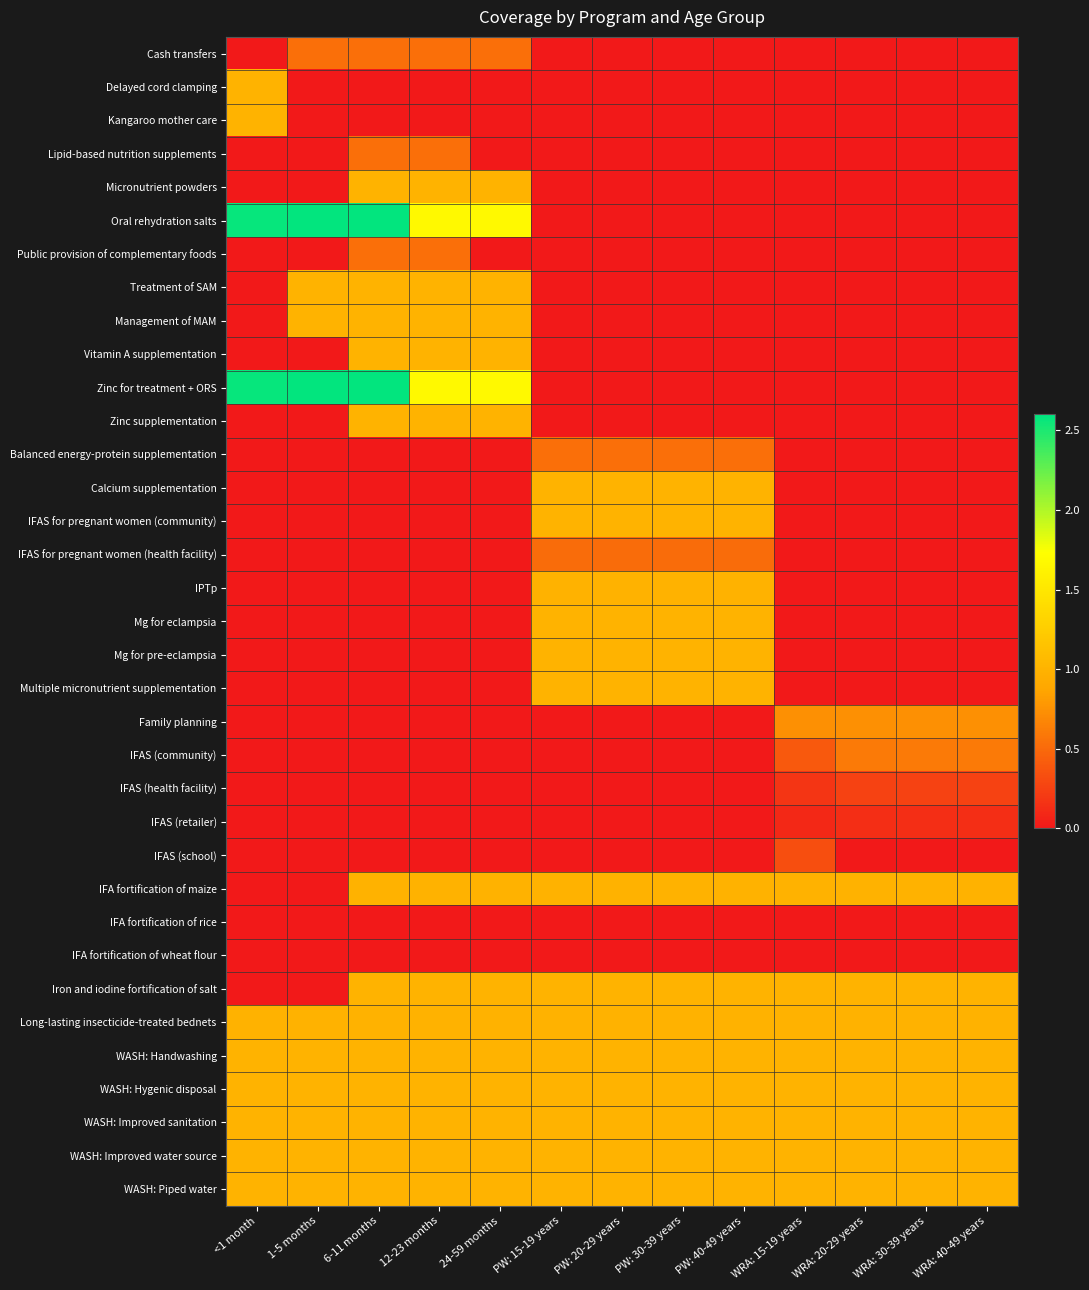

Reading left to right, transcribe all the data shown in this chart.

Cash transfers: <1 month=0.0	1-5 months=0.5	6-11 months=0.5	12-23 months=0.5	24-59 months=0.5	PW: 15-19 years=0.0	PW: 20-29 years=0.0	PW: 30-39 years=0.0	PW: 40-49 years=0.0	WRA: 15-19 years=0.0	WRA: 20-29 years=0.0	WRA: 30-39 years=0.0	WRA: 40-49 years=0.0
Delayed cord clamping: <1 month=1.0	1-5 months=0.0	6-11 months=0.0	12-23 months=0.0	24-59 months=0.0	PW: 15-19 years=0.0	PW: 20-29 years=0.0	PW: 30-39 years=0.0	PW: 40-49 years=0.0	WRA: 15-19 years=0.0	WRA: 20-29 years=0.0	WRA: 30-39 years=0.0	WRA: 40-49 years=0.0
Kangaroo mother care: <1 month=1.0	1-5 months=0.0	6-11 months=0.0	12-23 months=0.0	24-59 months=0.0	PW: 15-19 years=0.0	PW: 20-29 years=0.0	PW: 30-39 years=0.0	PW: 40-49 years=0.0	WRA: 15-19 years=0.0	WRA: 20-29 years=0.0	WRA: 30-39 years=0.0	WRA: 40-49 years=0.0
Lipid-based nutrition supplements: <1 month=0.0	1-5 months=0.0	6-11 months=0.5	12-23 months=0.5	24-59 months=0.0	PW: 15-19 years=0.0	PW: 20-29 years=0.0	PW: 30-39 years=0.0	PW: 40-49 years=0.0	WRA: 15-19 years=0.0	WRA: 20-29 years=0.0	WRA: 30-39 years=0.0	WRA: 40-49 years=0.0
Micronutrient powders: <1 month=0.0	1-5 months=0.0	6-11 months=1.0	12-23 months=1.0	24-59 months=1.0	PW: 15-19 years=0.0	PW: 20-29 years=0.0	PW: 30-39 years=0.0	PW: 40-49 years=0.0	WRA: 15-19 years=0.0	WRA: 20-29 years=0.0	WRA: 30-39 years=0.0	WRA: 40-49 years=0.0
Oral rehydration salts: <1 month=2.6	1-5 months=2.6	6-11 months=2.6	12-23 months=1.7	24-59 months=1.7	PW: 15-19 years=0.0	PW: 20-29 years=0.0	PW: 30-39 years=0.0	PW: 40-49 years=0.0	WRA: 15-19 years=0.0	WRA: 20-29 years=0.0	WRA: 30-39 years=0.0	WRA: 40-49 years=0.0
Public provision of complementary foods: <1 month=0.0	1-5 months=0.0	6-11 months=0.5	12-23 months=0.5	24-59 months=0.0	PW: 15-19 years=0.0	PW: 20-29 years=0.0	PW: 30-39 years=0.0	PW: 40-49 years=0.0	WRA: 15-19 years=0.0	WRA: 20-29 years=0.0	WRA: 30-39 years=0.0	WRA: 40-49 years=0.0
Treatment of SAM: <1 month=0.0	1-5 months=1.0	6-11 months=1.0	12-23 months=1.0	24-59 months=1.0	PW: 15-19 years=0.0	PW: 20-29 years=0.0	PW: 30-39 years=0.0	PW: 40-49 years=0.0	WRA: 15-19 years=0.0	WRA: 20-29 years=0.0	WRA: 30-39 years=0.0	WRA: 40-49 years=0.0
Management of MAM: <1 month=0.0	1-5 months=1.0	6-11 months=1.0	12-23 months=1.0	24-59 months=1.0	PW: 15-19 years=0.0	PW: 20-29 years=0.0	PW: 30-39 years=0.0	PW: 40-49 years=0.0	WRA: 15-19 years=0.0	WRA: 20-29 years=0.0	WRA: 30-39 years=0.0	WRA: 40-49 years=0.0
Vitamin A supplementation: <1 month=0.0	1-5 months=0.0	6-11 months=1.0	12-23 months=1.0	24-59 months=1.0	PW: 15-19 years=0.0	PW: 20-29 years=0.0	PW: 30-39 years=0.0	PW: 40-49 years=0.0	WRA: 15-19 years=0.0	WRA: 20-29 years=0.0	WRA: 30-39 years=0.0	WRA: 40-49 years=0.0
Zinc for treatment + ORS: <1 month=2.6	1-5 months=2.6	6-11 months=2.6	12-23 months=1.7	24-59 months=1.7	PW: 15-19 years=0.0	PW: 20-29 years=0.0	PW: 30-39 years=0.0	PW: 40-49 years=0.0	WRA: 15-19 years=0.0	WRA: 20-29 years=0.0	WRA: 30-39 years=0.0	WRA: 40-49 years=0.0
Zinc supplementation: <1 month=0.0	1-5 months=0.0	6-11 months=1.0	12-23 months=1.0	24-59 months=1.0	PW: 15-19 years=0.0	PW: 20-29 years=0.0	PW: 30-39 years=0.0	PW: 40-49 years=0.0	WRA: 15-19 years=0.0	WRA: 20-29 years=0.0	WRA: 30-39 years=0.0	WRA: 40-49 years=0.0
Balanced energy-protein supplementation: <1 month=0.0	1-5 months=0.0	6-11 months=0.0	12-23 months=0.0	24-59 months=0.0	PW: 15-19 years=0.5	PW: 20-29 years=0.5	PW: 30-39 years=0.5	PW: 40-49 years=0.5	WRA: 15-19 years=0.0	WRA: 20-29 years=0.0	WRA: 30-39 years=0.0	WRA: 40-49 years=0.0
Calcium supplementation: <1 month=0.0	1-5 months=0.0	6-11 months=0.0	12-23 months=0.0	24-59 months=0.0	PW: 15-19 years=1.0	PW: 20-29 years=1.0	PW: 30-39 years=1.0	PW: 40-49 years=1.0	WRA: 15-19 years=0.0	WRA: 20-29 years=0.0	WRA: 30-39 years=0.0	WRA: 40-49 years=0.0
IFAS for pregnant women (community): <1 month=0.0	1-5 months=0.0	6-11 months=0.0	12-23 months=0.0	24-59 months=0.0	PW: 15-19 years=1.0	PW: 20-29 years=1.0	PW: 30-39 years=1.0	PW: 40-49 years=1.0	WRA: 15-19 years=0.0	WRA: 20-29 years=0.0	WRA: 30-39 years=0.0	WRA: 40-49 years=0.0
IFAS for pregnant women (health facility): <1 month=0.0	1-5 months=0.0	6-11 months=0.0	12-23 months=0.0	24-59 months=0.0	PW: 15-19 years=0.5	PW: 20-29 years=0.5	PW: 30-39 years=0.5	PW: 40-49 years=0.5	WRA: 15-19 years=0.0	WRA: 20-29 years=0.0	WRA: 30-39 years=0.0	WRA: 40-49 years=0.0
IPTp: <1 month=0.0	1-5 months=0.0	6-11 months=0.0	12-23 months=0.0	24-59 months=0.0	PW: 15-19 years=1.0	PW: 20-29 years=1.0	PW: 30-39 years=1.0	PW: 40-49 years=1.0	WRA: 15-19 years=0.0	WRA: 20-29 years=0.0	WRA: 30-39 years=0.0	WRA: 40-49 years=0.0
Mg for eclampsia: <1 month=0.0	1-5 months=0.0	6-11 months=0.0	12-23 months=0.0	24-59 months=0.0	PW: 15-19 years=1.0	PW: 20-29 years=1.0	PW: 30-39 years=1.0	PW: 40-49 years=1.0	WRA: 15-19 years=0.0	WRA: 20-29 years=0.0	WRA: 30-39 years=0.0	WRA: 40-49 years=0.0
Mg for pre-eclampsia: <1 month=0.0	1-5 months=0.0	6-11 months=0.0	12-23 months=0.0	24-59 months=0.0	PW: 15-19 years=1.0	PW: 20-29 years=1.0	PW: 30-39 years=1.0	PW: 40-49 years=1.0	WRA: 15-19 years=0.0	WRA: 20-29 years=0.0	WRA: 30-39 years=0.0	WRA: 40-49 years=0.0
Multiple micronutrient supplementation: <1 month=0.0	1-5 months=0.0	6-11 months=0.0	12-23 months=0.0	24-59 months=0.0	PW: 15-19 years=1.0	PW: 20-29 years=1.0	PW: 30-39 years=1.0	PW: 40-49 years=1.0	WRA: 15-19 years=0.0	WRA: 20-29 years=0.0	WRA: 30-39 years=0.0	WRA: 40-49 years=0.0
Family planning: <1 month=0.0	1-5 months=0.0	6-11 months=0.0	12-23 months=0.0	24-59 months=0.0	PW: 15-19 years=0.0	PW: 20-29 years=0.0	PW: 30-39 years=0.0	PW: 40-49 years=0.0	WRA: 15-19 years=0.7	WRA: 20-29 years=0.7	WRA: 30-39 years=0.7	WRA: 40-49 years=0.7
IFAS (community): <1 month=0.0	1-5 months=0.0	6-11 months=0.0	12-23 months=0.0	24-59 months=0.0	PW: 15-19 years=0.0	PW: 20-29 years=0.0	PW: 30-39 years=0.0	PW: 40-49 years=0.0	WRA: 15-19 years=0.4	WRA: 20-29 years=0.6	WRA: 30-39 years=0.6	WRA: 40-49 years=0.6
IFAS (health facility): <1 month=0.0	1-5 months=0.0	6-11 months=0.0	12-23 months=0.0	24-59 months=0.0	PW: 15-19 years=0.0	PW: 20-29 years=0.0	PW: 30-39 years=0.0	PW: 40-49 years=0.0	WRA: 15-19 years=0.2	WRA: 20-29 years=0.3	WRA: 30-39 years=0.3	WRA: 40-49 years=0.3
IFAS (retailer): <1 month=0.0	1-5 months=0.0	6-11 months=0.0	12-23 months=0.0	24-59 months=0.0	PW: 15-19 years=0.0	PW: 20-29 years=0.0	PW: 30-39 years=0.0	PW: 40-49 years=0.0	WRA: 15-19 years=0.1	WRA: 20-29 years=0.1	WRA: 30-39 years=0.1	WRA: 40-49 years=0.1
IFAS (school): <1 month=0.0	1-5 months=0.0	6-11 months=0.0	12-23 months=0.0	24-59 months=0.0	PW: 15-19 years=0.0	PW: 20-29 years=0.0	PW: 30-39 years=0.0	PW: 40-49 years=0.0	WRA: 15-19 years=0.3	WRA: 20-29 years=0.0	WRA: 30-39 years=0.0	WRA: 40-49 years=0.0
IFA fortification of maize: <1 month=0.0	1-5 months=0.0	6-11 months=1.0	12-23 months=1.0	24-59 months=1.0	PW: 15-19 years=1.0	PW: 20-29 years=1.0	PW: 30-39 years=1.0	PW: 40-49 years=1.0	WRA: 15-19 years=1.0	WRA: 20-29 years=1.0	WRA: 30-39 years=1.0	WRA: 40-49 years=1.0
IFA fortification of rice: <1 month=0.0	1-5 months=0.0	6-11 months=0.0	12-23 months=0.0	24-59 months=0.0	PW: 15-19 years=0.0	PW: 20-29 years=0.0	PW: 30-39 years=0.0	PW: 40-49 years=0.0	WRA: 15-19 years=0.0	WRA: 20-29 years=0.0	WRA: 30-39 years=0.0	WRA: 40-49 years=0.0
IFA fortification of wheat flour: <1 month=0.0	1-5 months=0.0	6-11 months=0.0	12-23 months=0.0	24-59 months=0.0	PW: 15-19 years=0.0	PW: 20-29 years=0.0	PW: 30-39 years=0.0	PW: 40-49 years=0.0	WRA: 15-19 years=0.0	WRA: 20-29 years=0.0	WRA: 30-39 years=0.0	WRA: 40-49 years=0.0
Iron and iodine fortification of salt: <1 month=0.0	1-5 months=0.0	6-11 months=1.0	12-23 months=1.0	24-59 months=1.0	PW: 15-19 years=1.0	PW: 20-29 years=1.0	PW: 30-39 years=1.0	PW: 40-49 years=1.0	WRA: 15-19 years=1.0	WRA: 20-29 years=1.0	WRA: 30-39 years=1.0	WRA: 40-49 years=1.0
Long-lasting insecticide-treated bednets: <1 month=1.0	1-5 months=1.0	6-11 months=1.0	12-23 months=1.0	24-59 months=1.0	PW: 15-19 years=1.0	PW: 20-29 years=1.0	PW: 30-39 years=1.0	PW: 40-49 years=1.0	WRA: 15-19 years=1.0	WRA: 20-29 years=1.0	WRA: 30-39 years=1.0	WRA: 40-49 years=1.0
WASH: Handwashing: <1 month=1.0	1-5 months=1.0	6-11 months=1.0	12-23 months=1.0	24-59 months=1.0	PW: 15-19 years=1.0	PW: 20-29 years=1.0	PW: 30-39 years=1.0	PW: 40-49 years=1.0	WRA: 15-19 years=1.0	WRA: 20-29 years=1.0	WRA: 30-39 years=1.0	WRA: 40-49 years=1.0
WASH: Hygenic disposal: <1 month=1.0	1-5 months=1.0	6-11 months=1.0	12-23 months=1.0	24-59 months=1.0	PW: 15-19 years=1.0	PW: 20-29 years=1.0	PW: 30-39 years=1.0	PW: 40-49 years=1.0	WRA: 15-19 years=1.0	WRA: 20-29 years=1.0	WRA: 30-39 years=1.0	WRA: 40-49 years=1.0
WASH: Improved sanitation: <1 month=1.0	1-5 months=1.0	6-11 months=1.0	12-23 months=1.0	24-59 months=1.0	PW: 15-19 years=1.0	PW: 20-29 years=1.0	PW: 30-39 years=1.0	PW: 40-49 years=1.0	WRA: 15-19 years=1.0	WRA: 20-29 years=1.0	WRA: 30-39 years=1.0	WRA: 40-49 years=1.0
WASH: Improved water source: <1 month=1.0	1-5 months=1.0	6-11 months=1.0	12-23 months=1.0	24-59 months=1.0	PW: 15-19 years=1.0	PW: 20-29 years=1.0	PW: 30-39 years=1.0	PW: 40-49 years=1.0	WRA: 15-19 years=1.0	WRA: 20-29 years=1.0	WRA: 30-39 years=1.0	WRA: 40-49 years=1.0
WASH: Piped water: <1 month=1.0	1-5 months=1.0	6-11 months=1.0	12-23 months=1.0	24-59 months=1.0	PW: 15-19 years=1.0	PW: 20-29 years=1.0	PW: 30-39 years=1.0	PW: 40-49 years=1.0	WRA: 15-19 years=1.0	WRA: 20-29 years=1.0	WRA: 30-39 years=1.0	WRA: 40-49 years=1.0